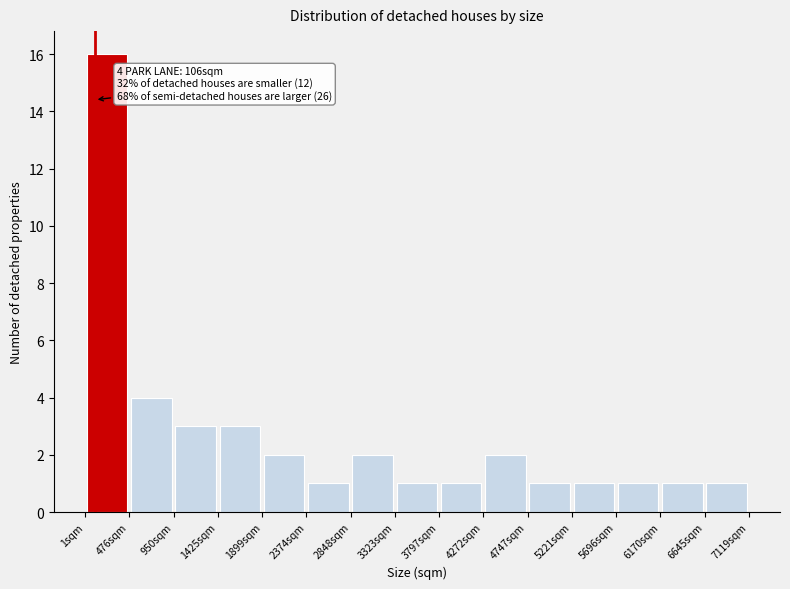

Over which range of the x-axis is the bar tallest?

0 to 500